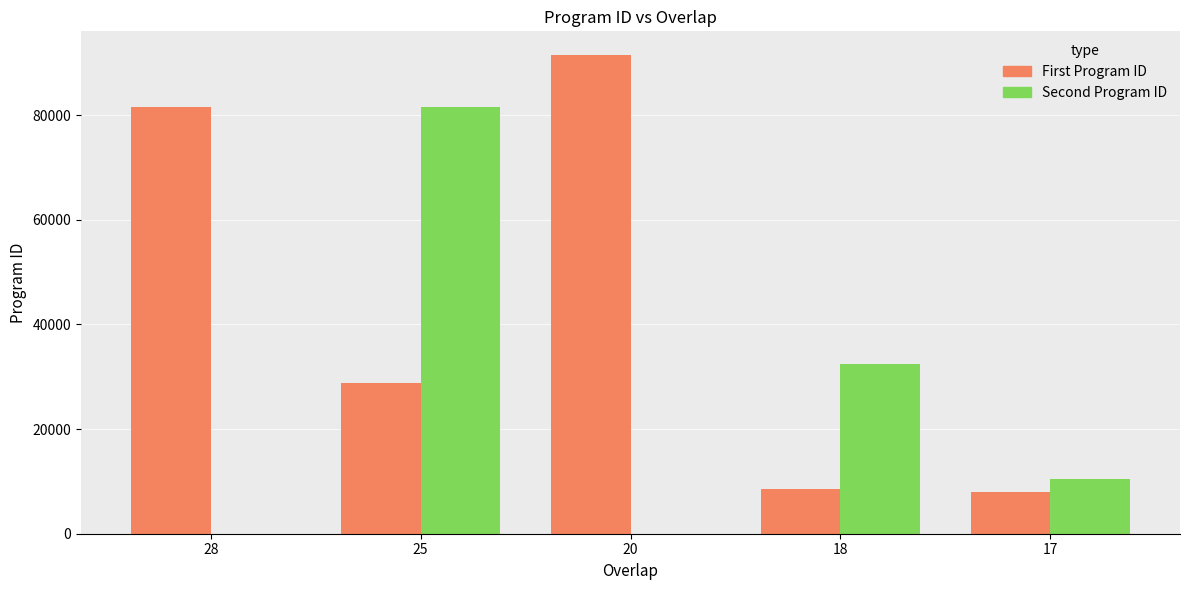

The value of First Program ID at 25 is 13490. True or false?

False